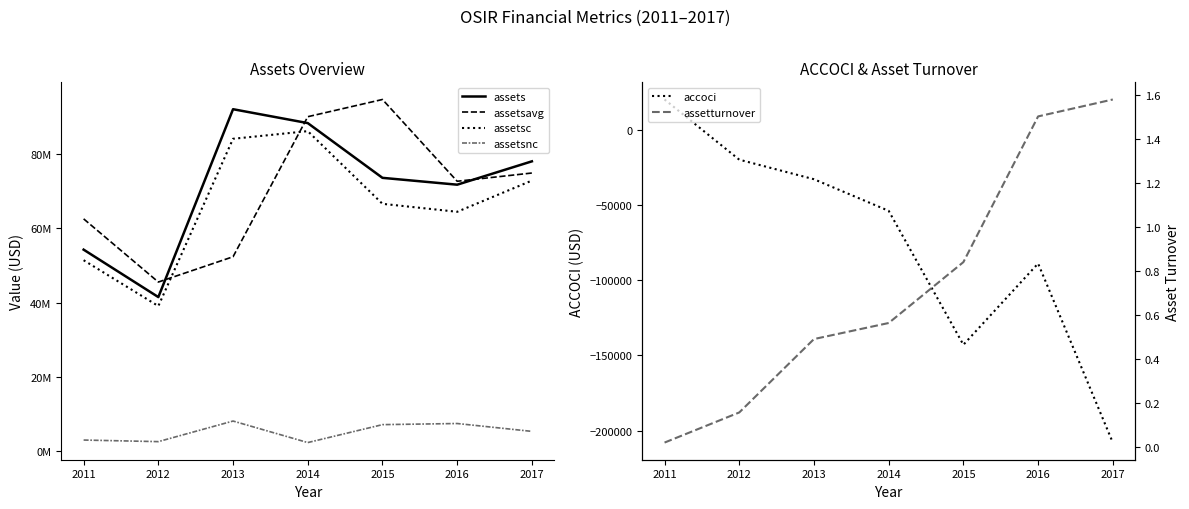

How many lines are shown in the chart?

6